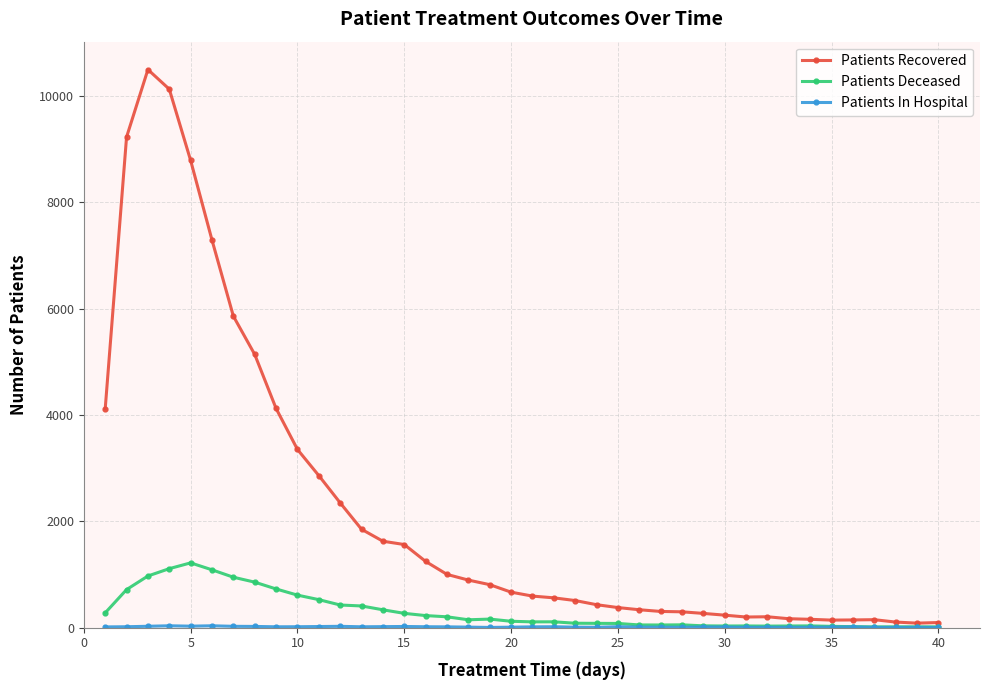

True or false: Patients Deceased has more than 2 points higher than both neighbors.

True